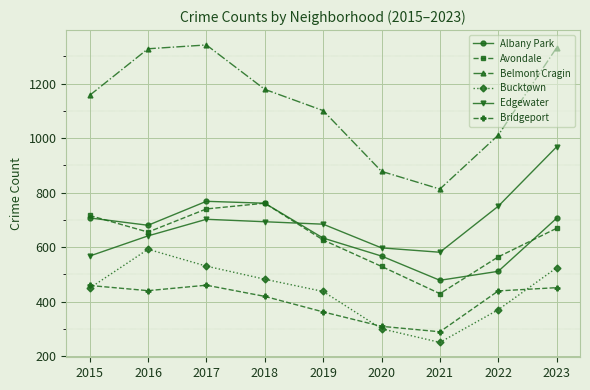

How many data points in Avondale are less than 655?

4